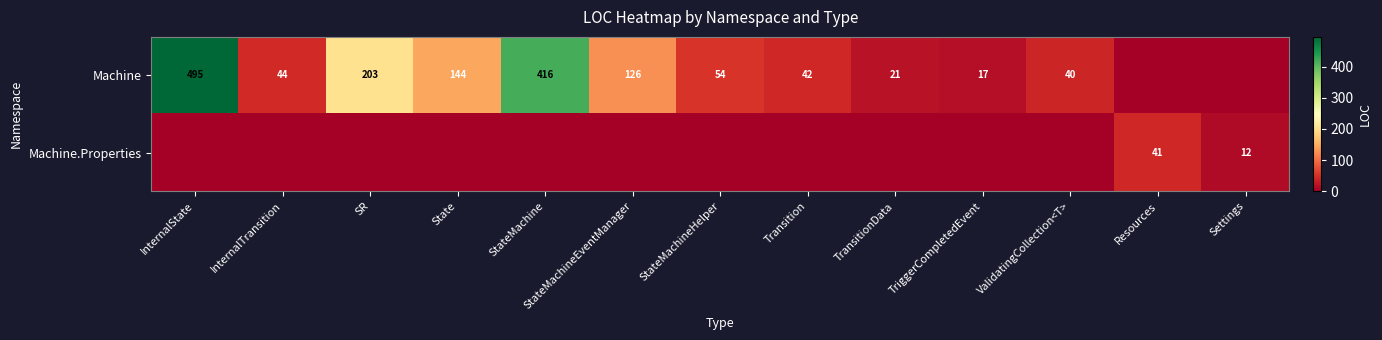

What is the difference between the Machine values at StateMachineEventManager and StateMachine?

290